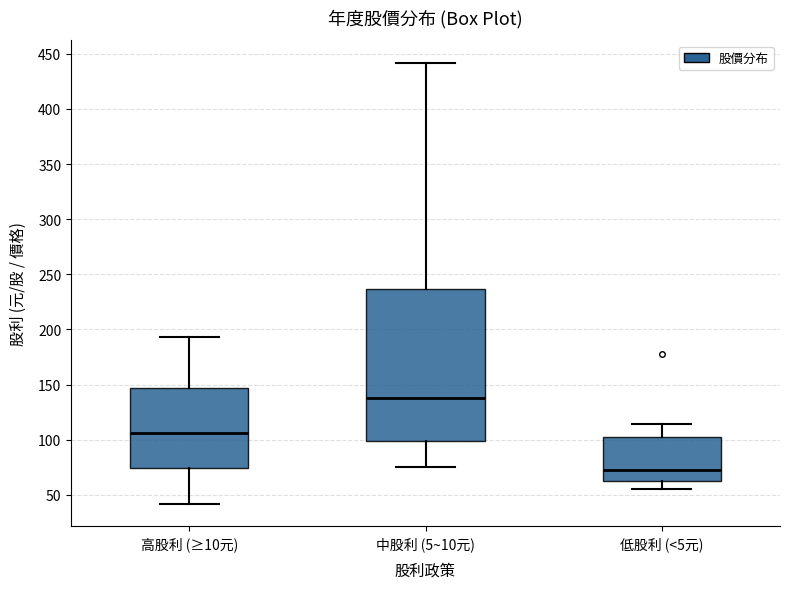

Where does the upper whisker of the box for 中股利 (5~10元) end on the y-axis? The values are not printed on the chart, so give them approximately, as read against the axis.

440